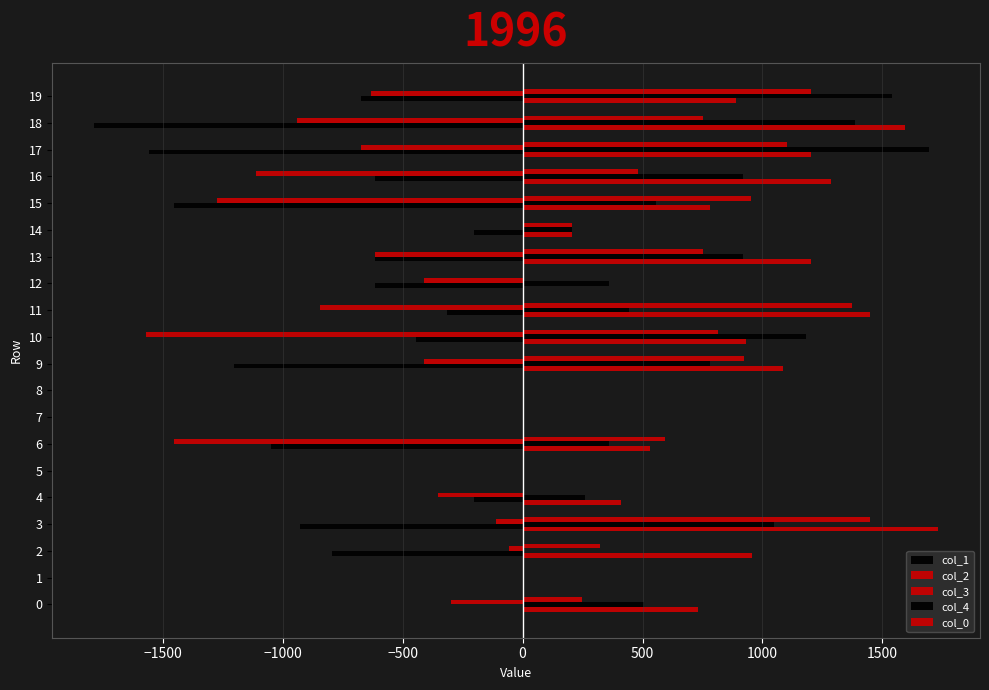

What is the sum of all col_1 values?

-12459.8